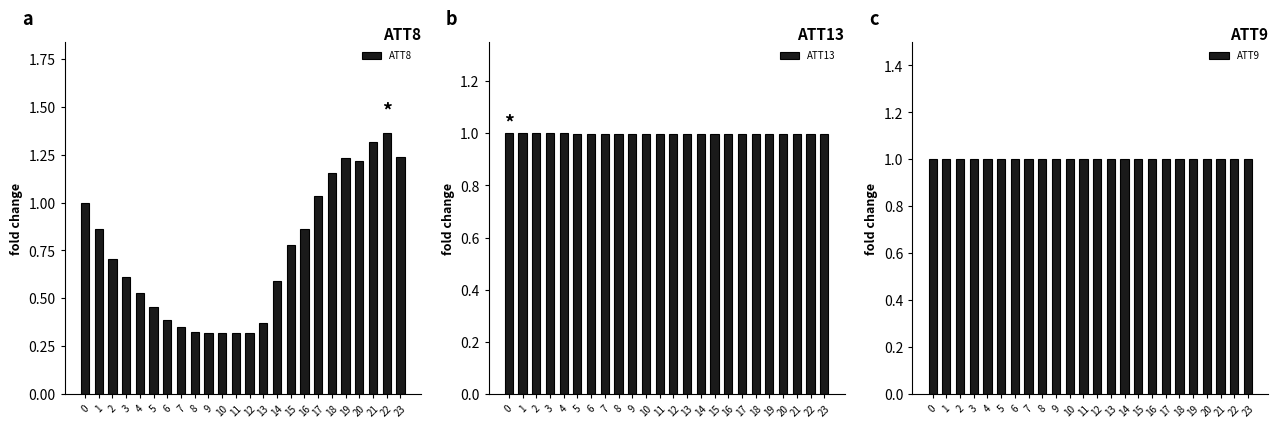

Is the value of ATT8 at 4 greater than the value of ATT9 at 22?

No